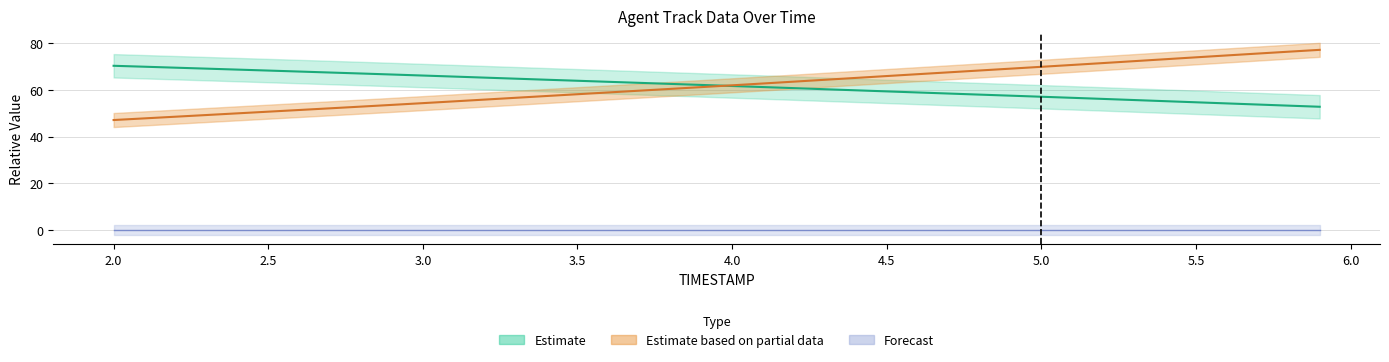

True or false: Y has more than 2 points higher than both neighbors.

False